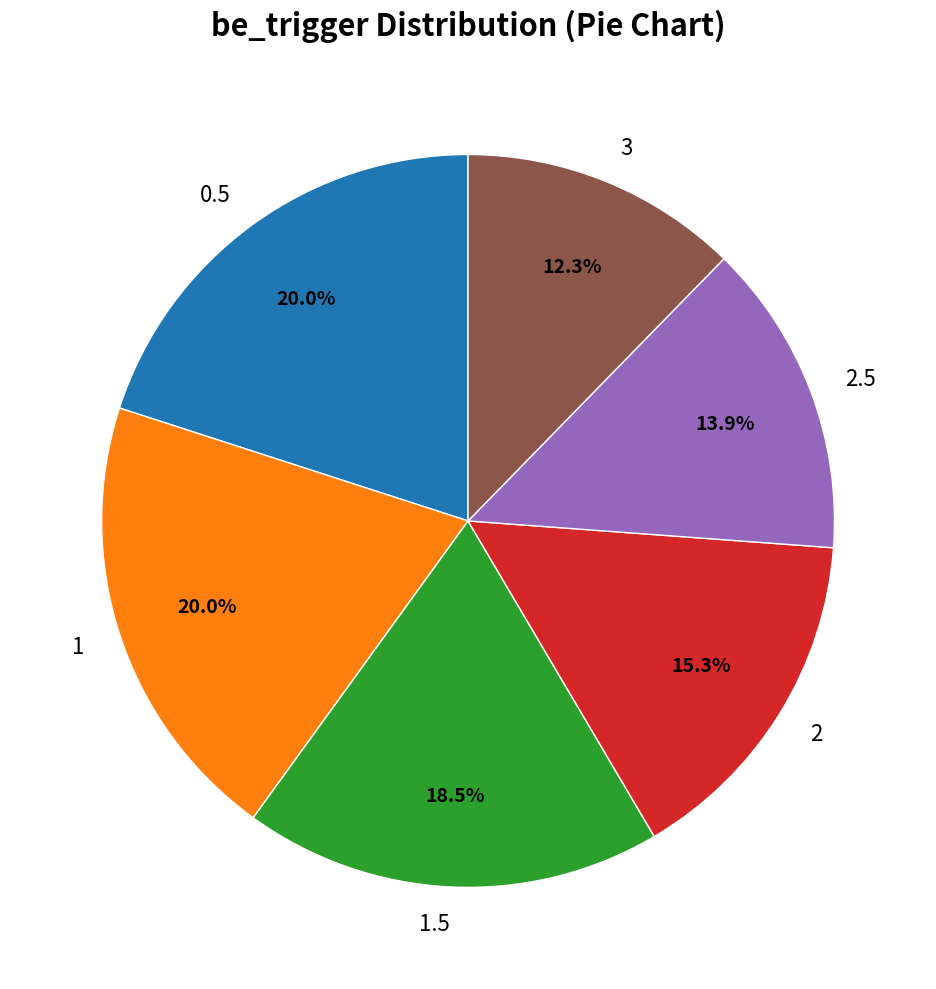

True or false: 2.5 accounts for 3% of the total.

False